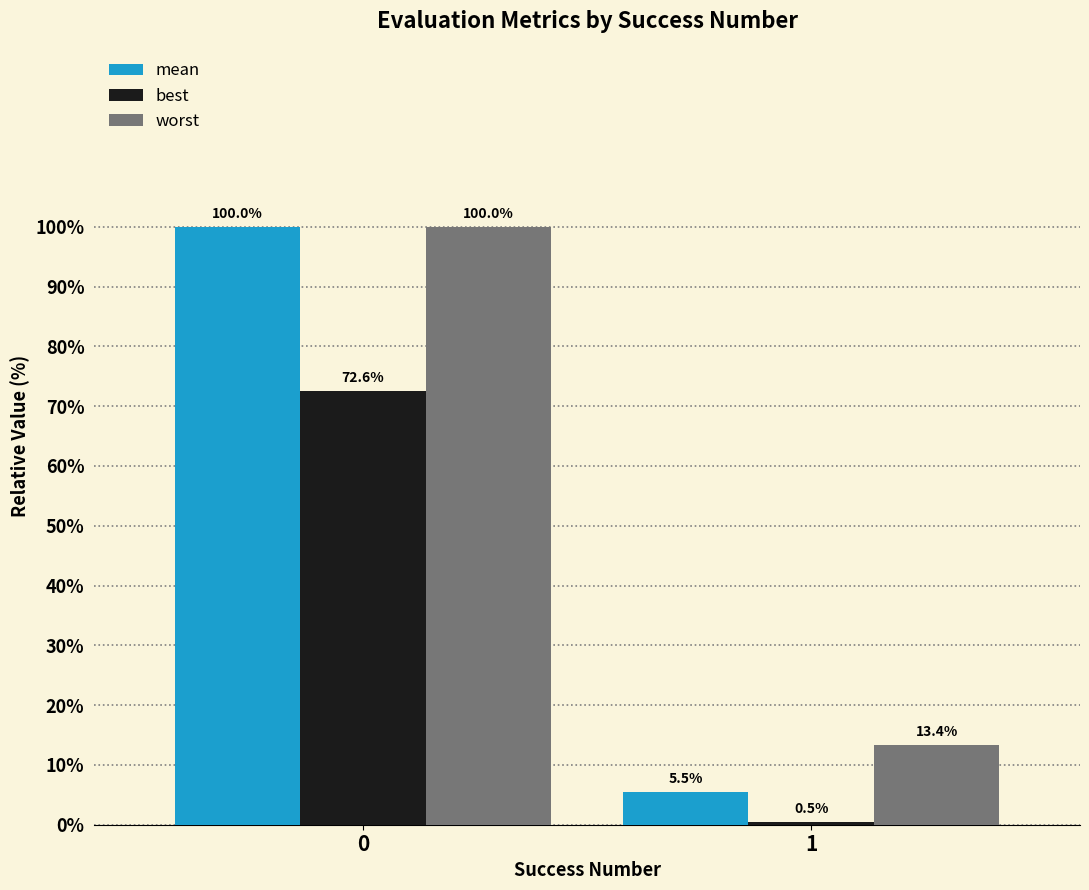

What is the minimum value for best?

0.5